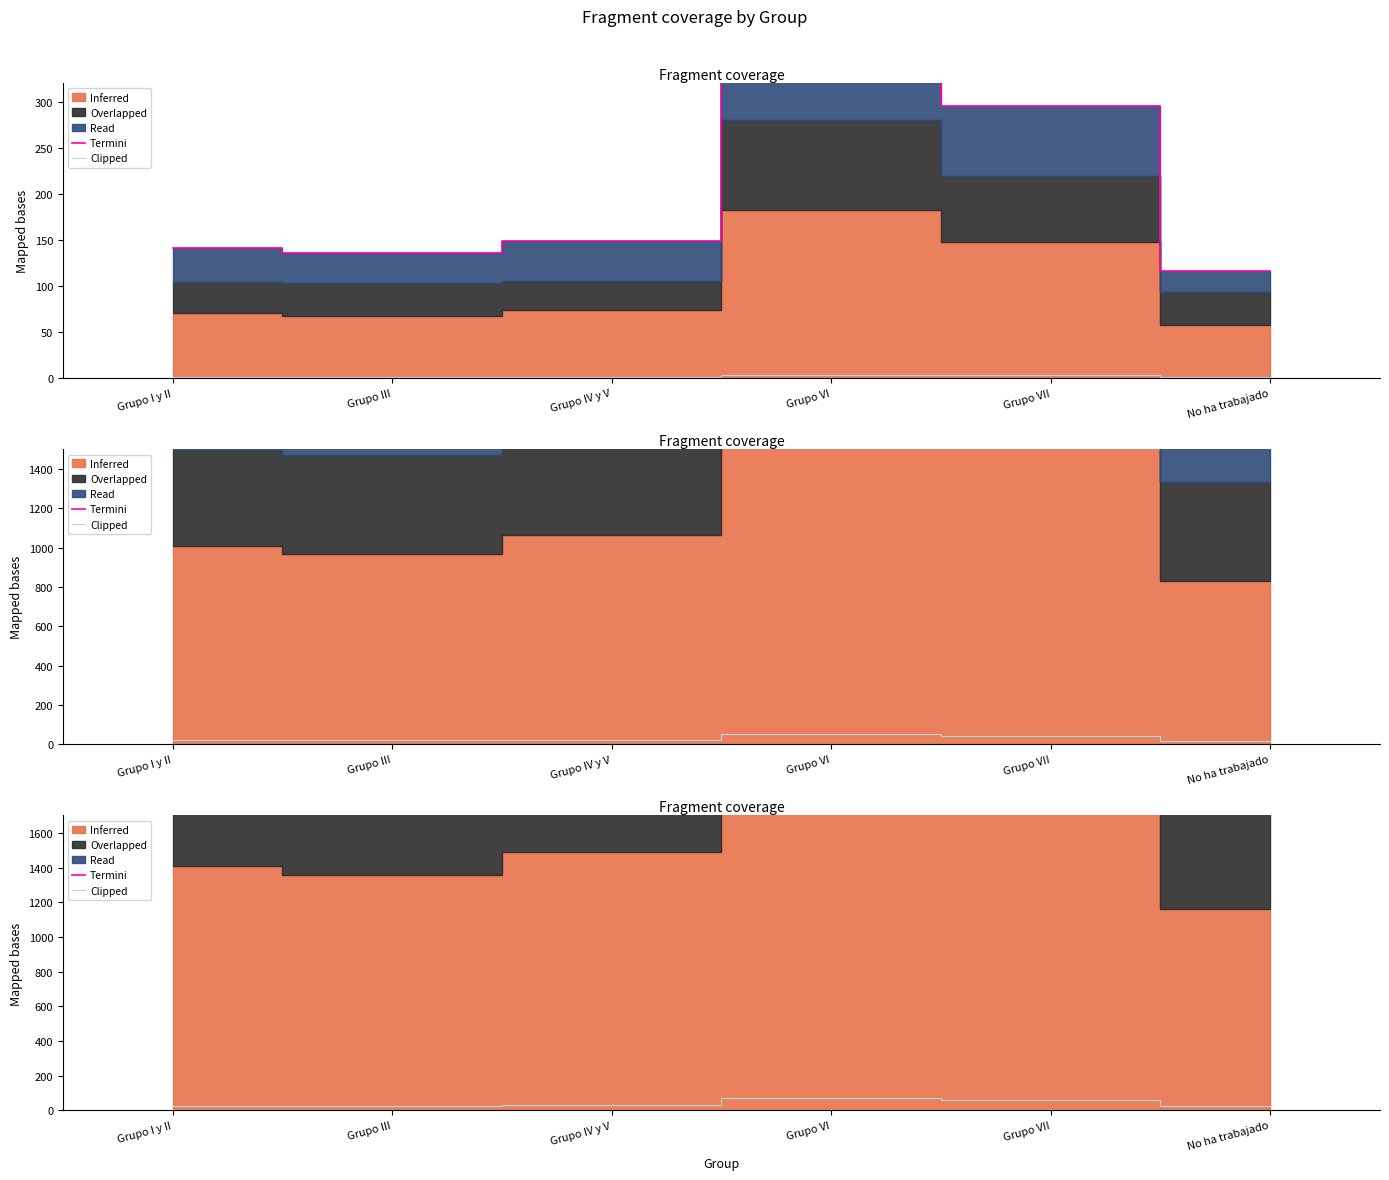

What is the value of the Termini point at the 5th from the left?

5895.4